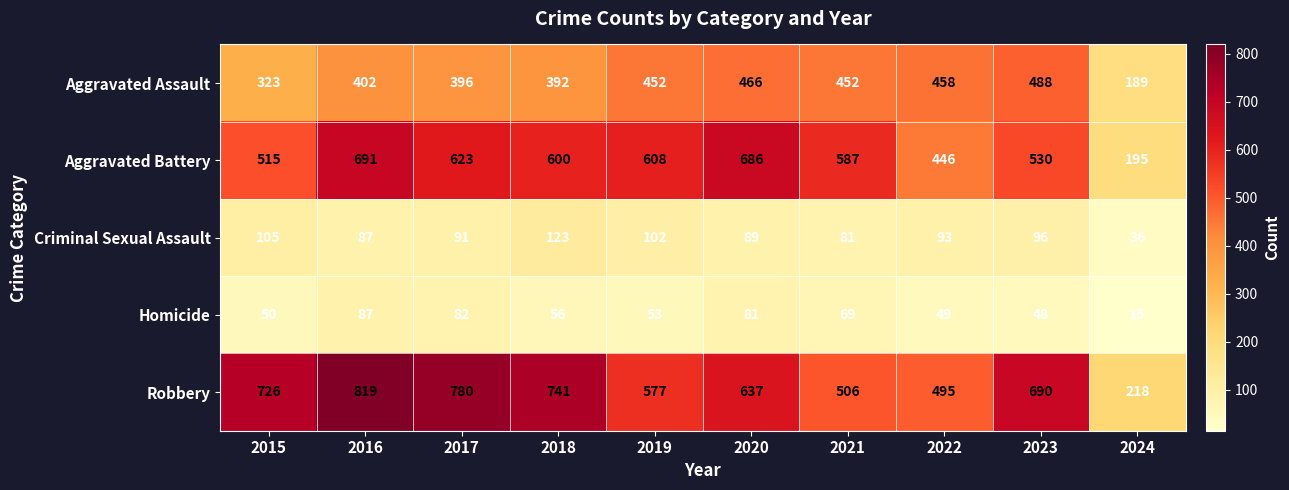

What is the greatest value displayed?

819